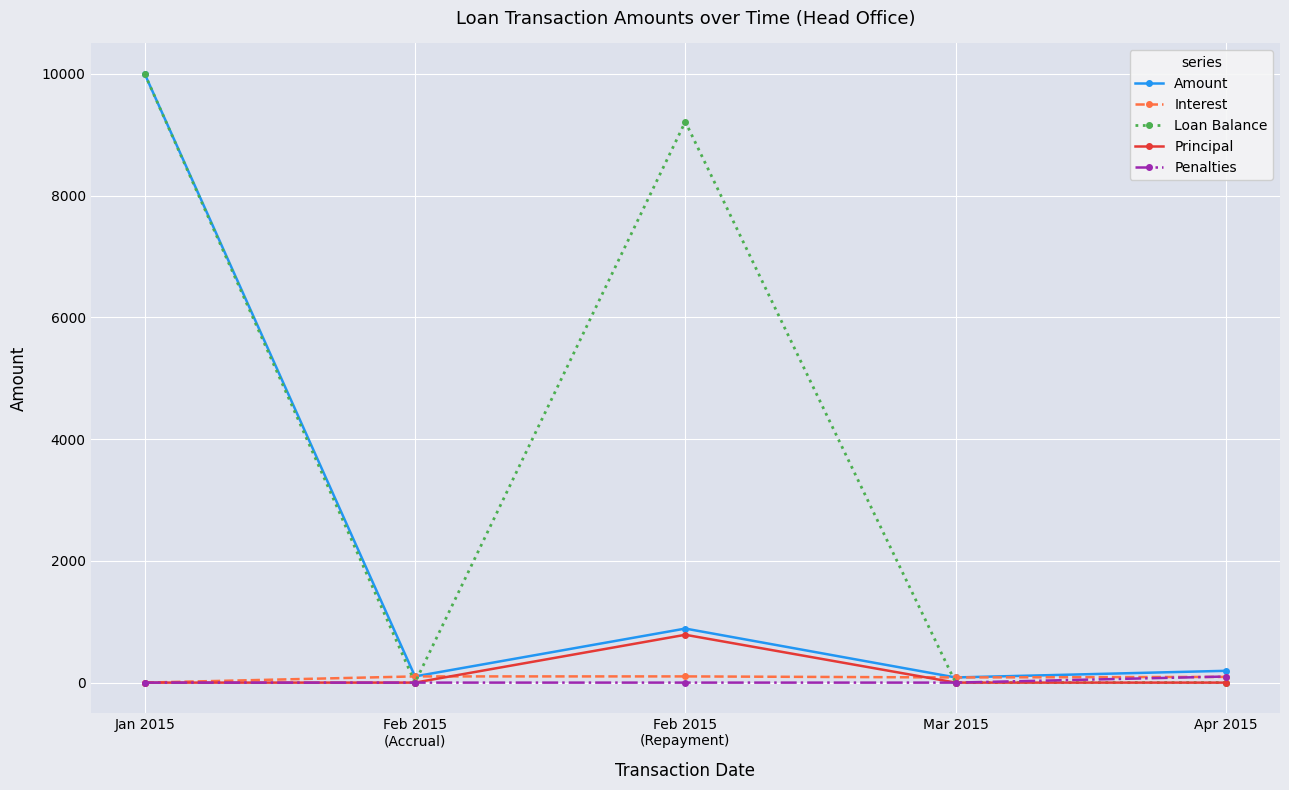

What is the label of the 2nd point from the right?

Mar 2015